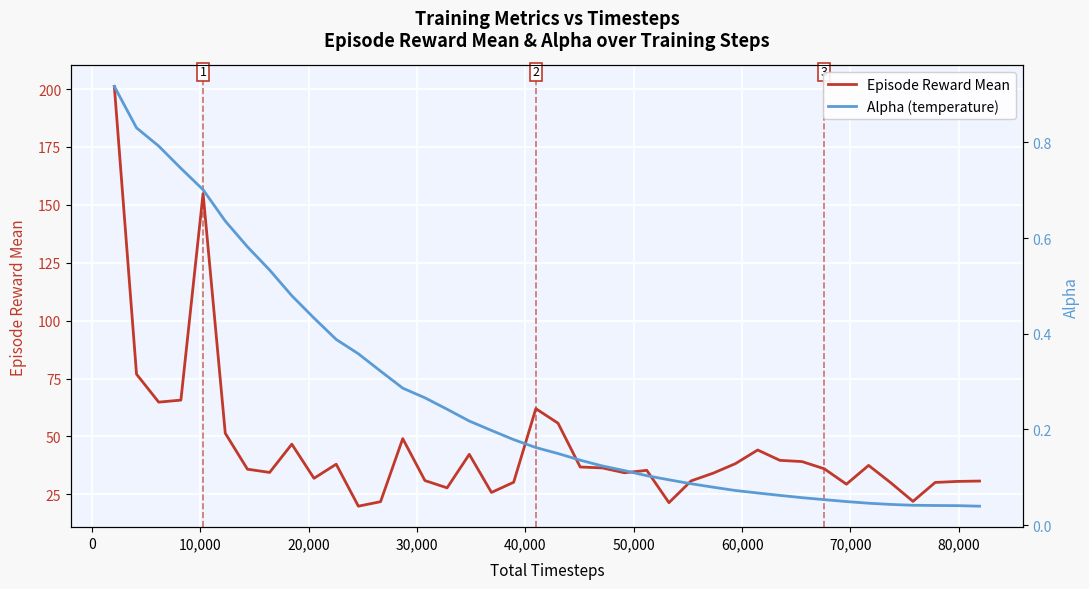

True or false: Episode Reward Mean and Alpha (temperature) cross at least once.

False